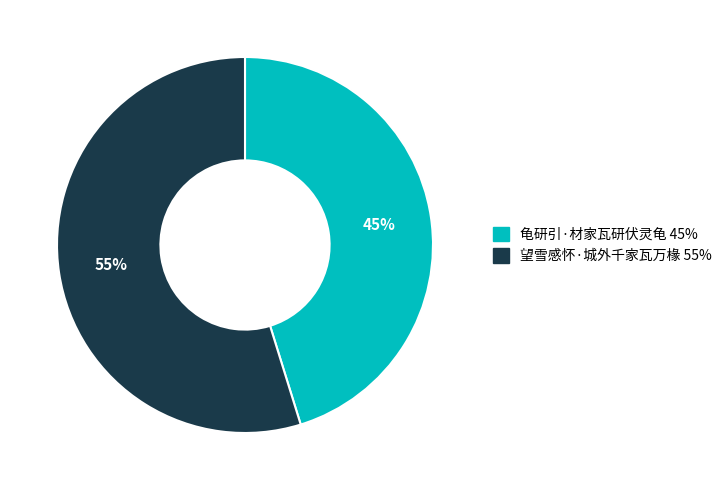

Rank the categories by value from highest to lowest.

望雪感怀·城外千家瓦万椽, 龟研引·材家瓦研伏灵龟